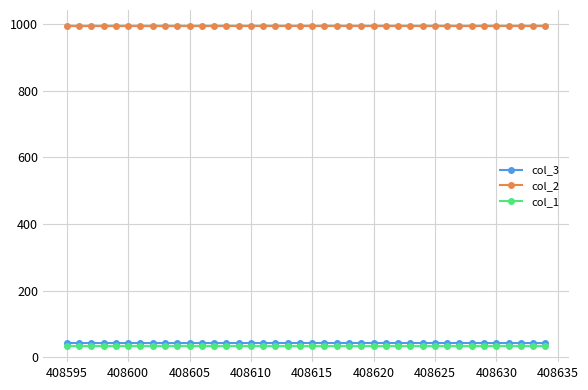

True or false: col_2 has more than 0 points higher than both neighbors.

True